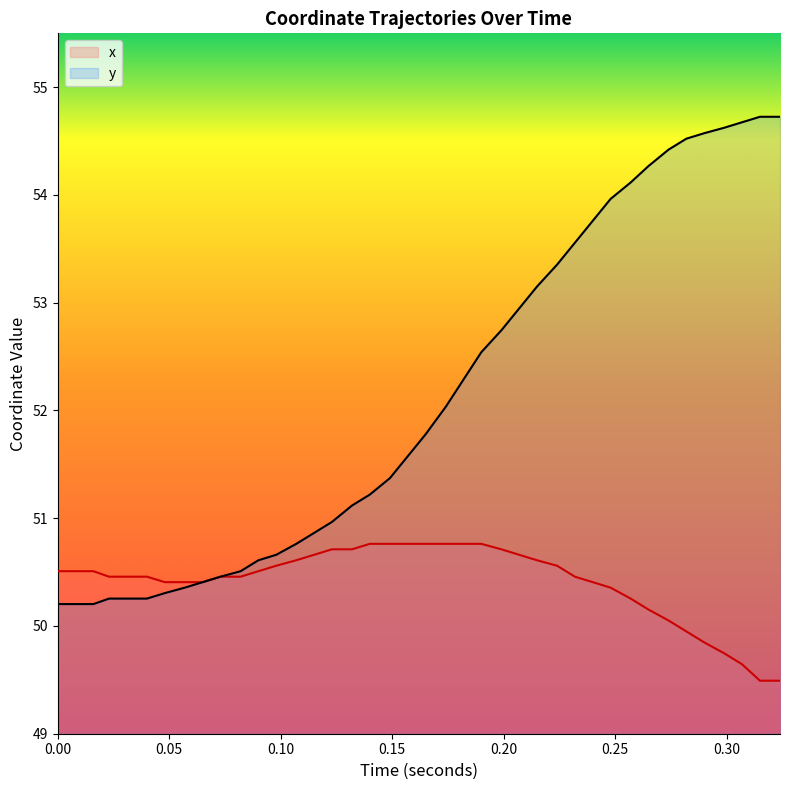

What is the difference between the maximum and second lowest values in the y_coord series?

4.5